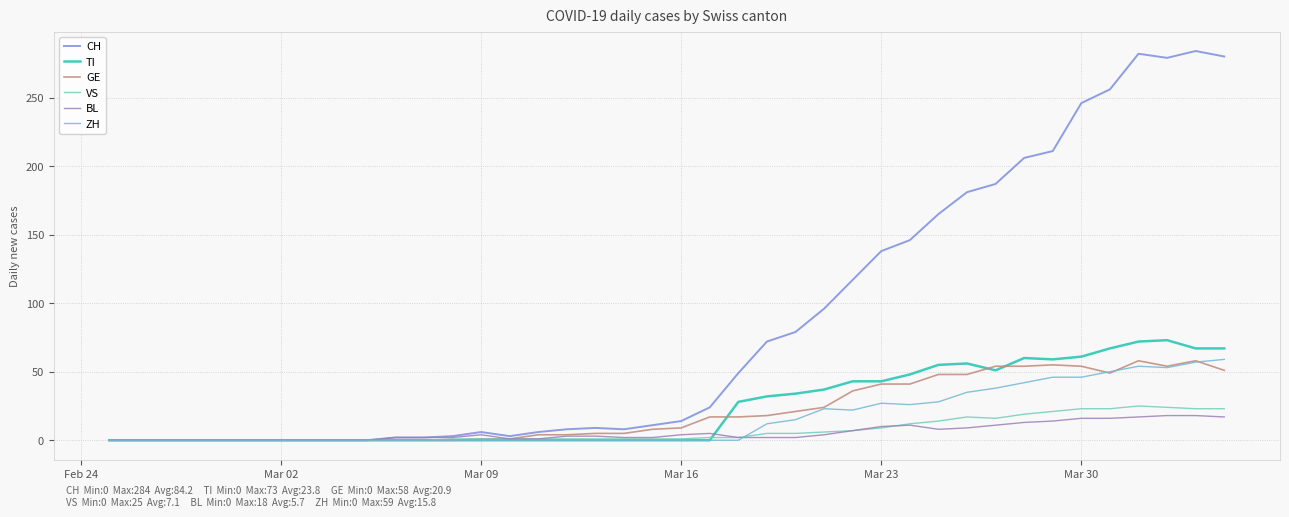

True or false: CH and GE intersect in this chart.

False